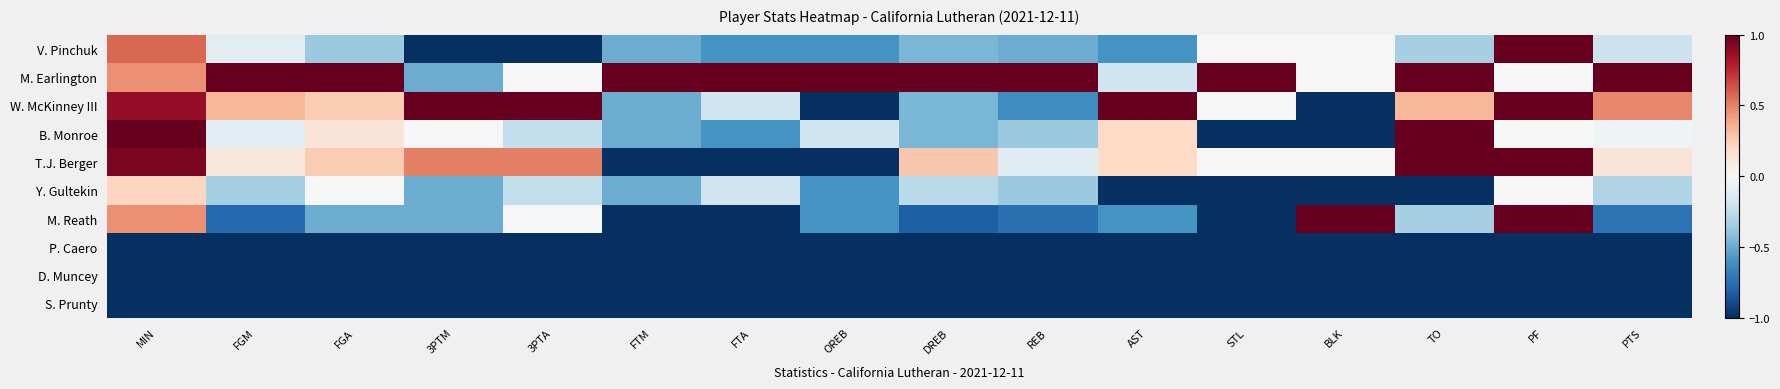

At which category is the sum across all series the highest?

MIN